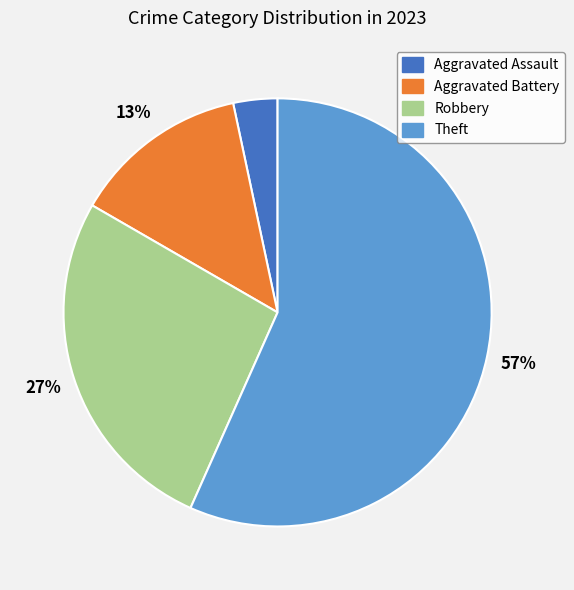

Rank the categories by value from lowest to highest.

Aggravated Assault, Aggravated Battery, Robbery, Theft